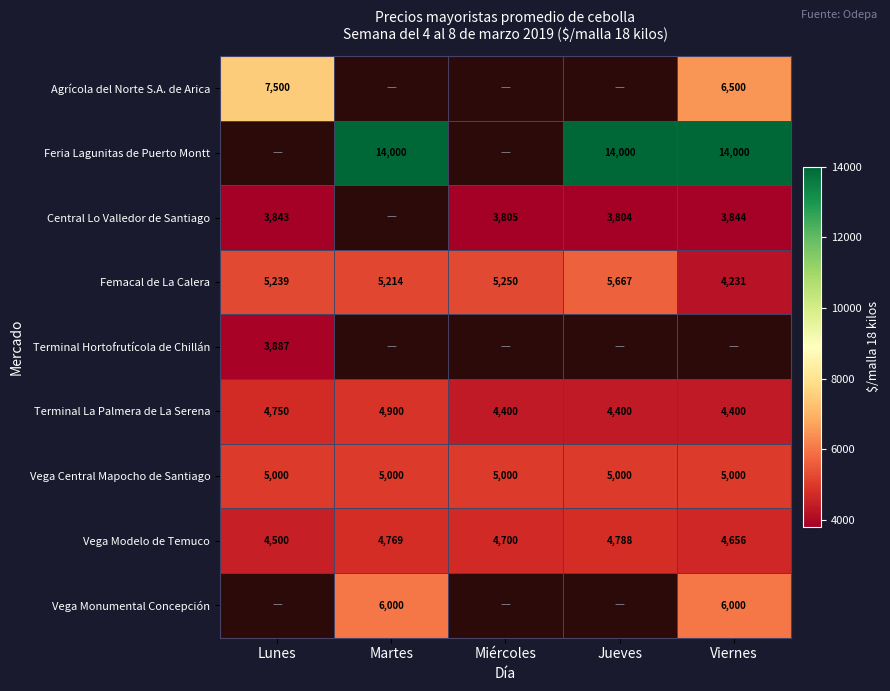

The value of Central Lo Valledor de Santiago at Viernes is 1736. True or false?

False